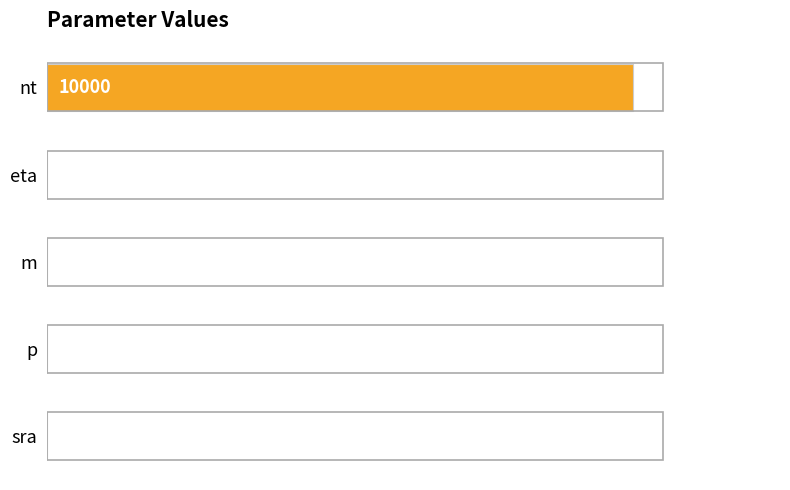

What is the sum of the values at eta and nt?

10000.0